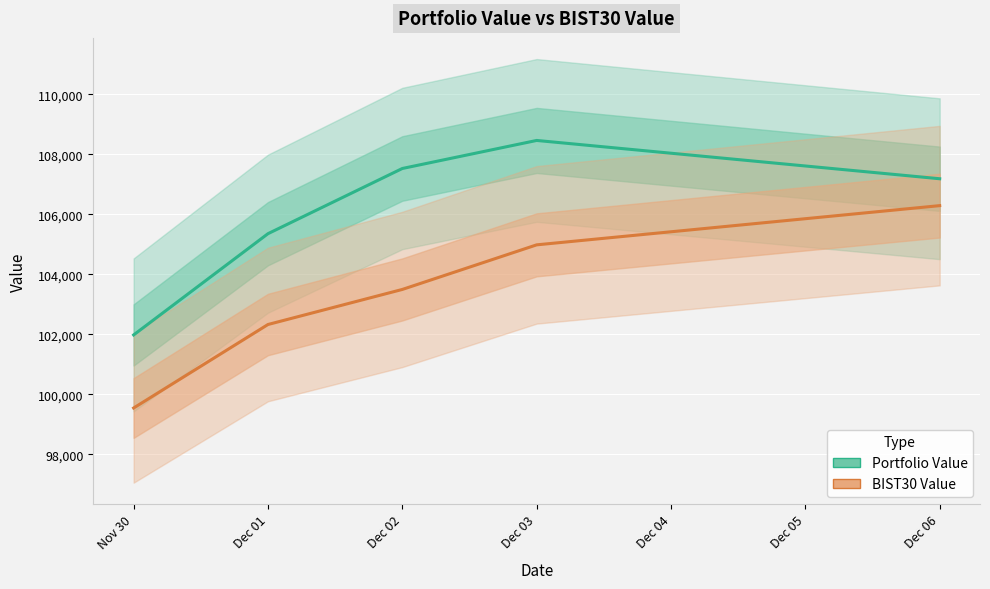

Does the chart display data point markers on the line(s)?

No